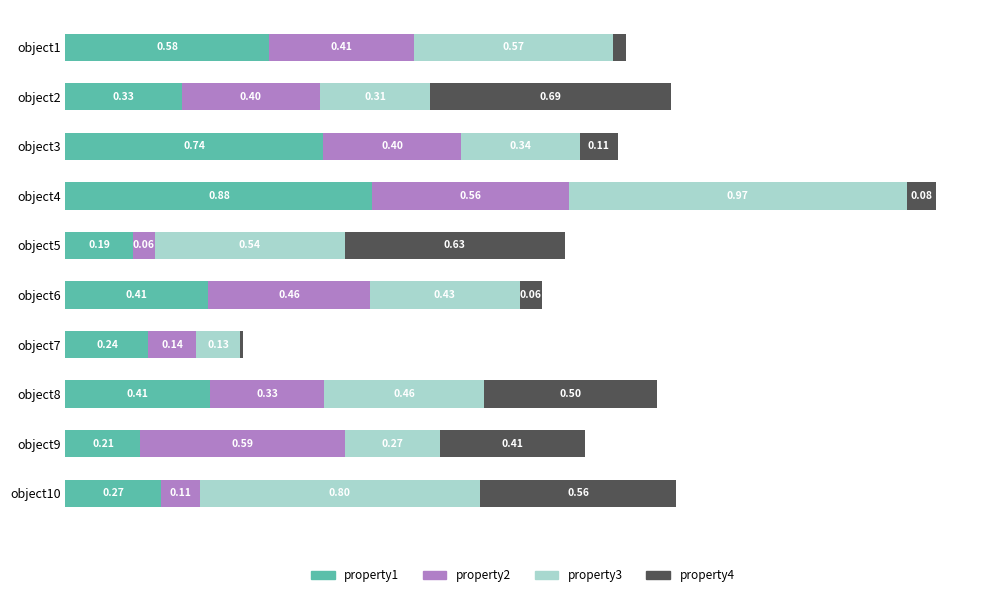

At which category is the sum across all series the highest?

object4